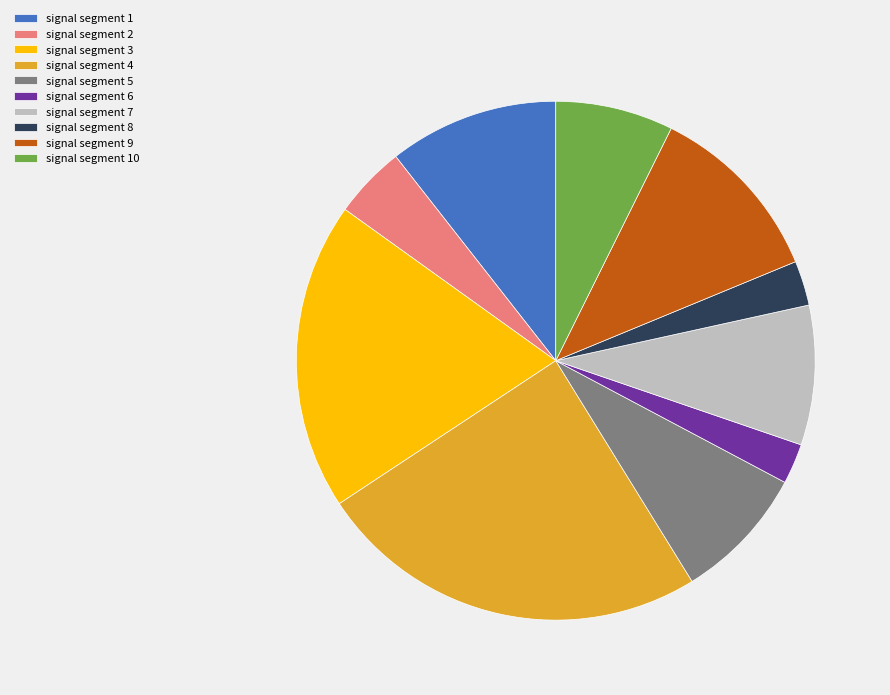

The signal segment 3 slice represents 19% of the pie. True or false?

True